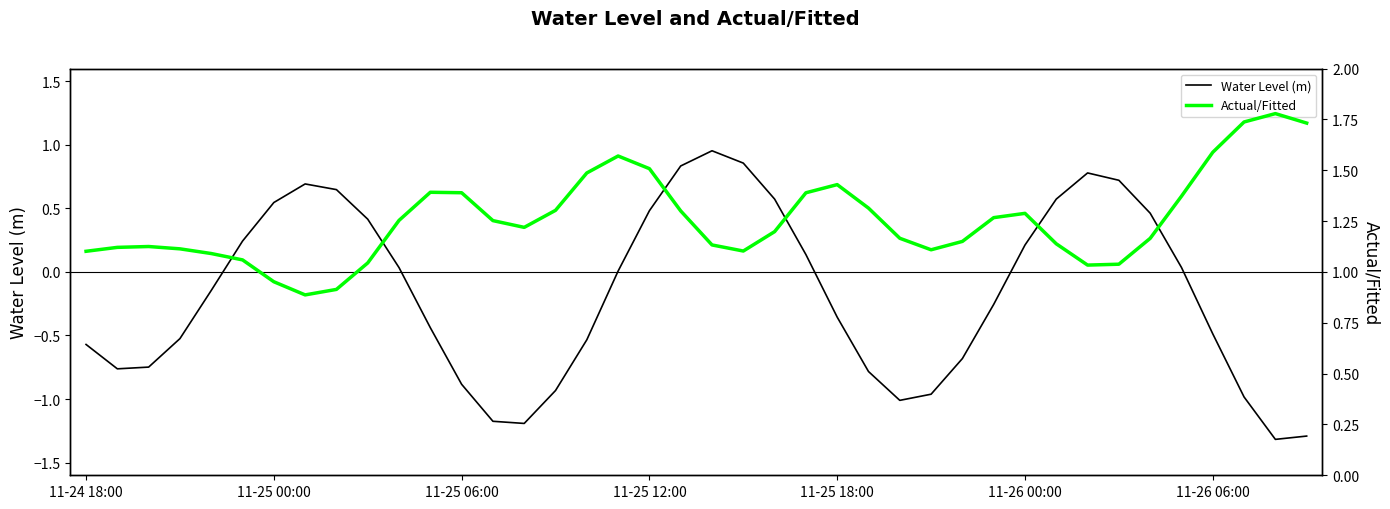

Count the number of categories in the chart.

40